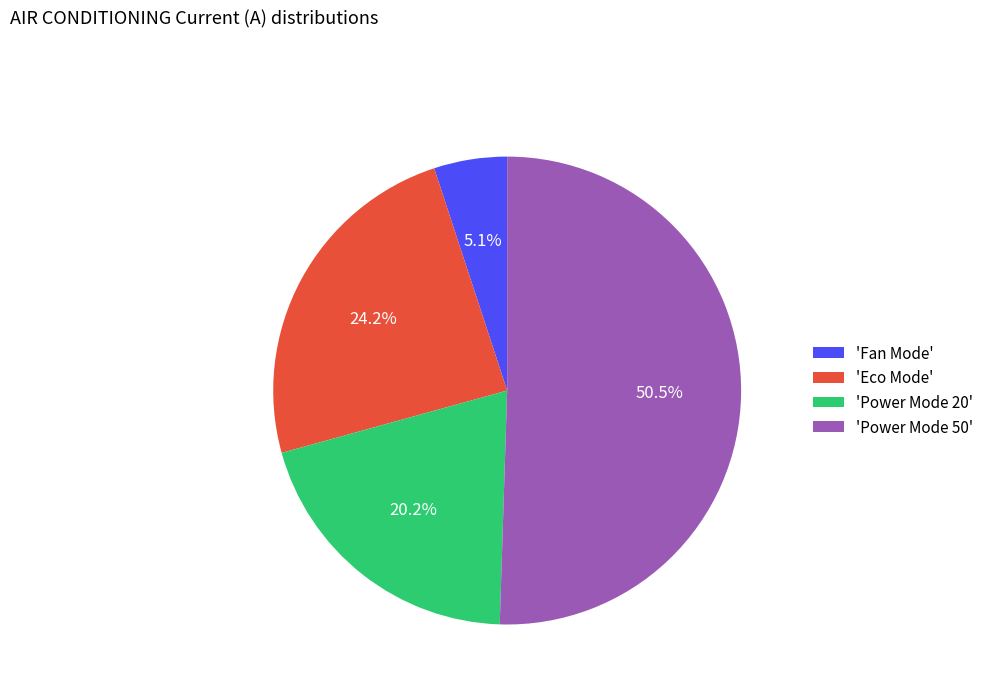

Is there a majority slice in this chart?

Yes